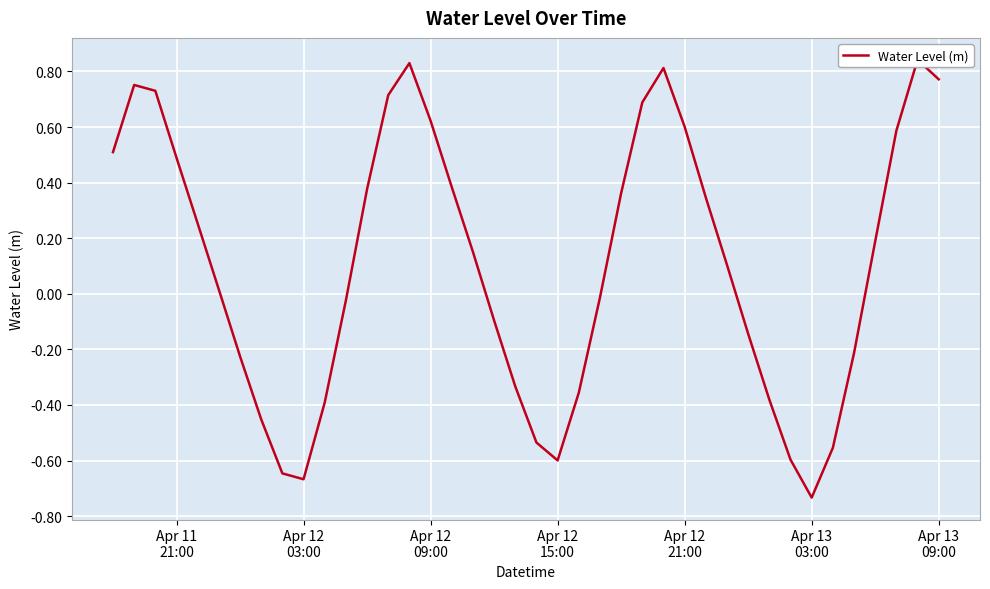

Reading left to right, what are all the values shown in this chart?

0.5	0.8	0.7	0.5	0.3	0.0	-0.2	-0.5	-0.6	-0.7	-0.4	-0.0	0.4	0.7	0.8	0.6	0.4	0.2	-0.1	-0.3	-0.5	-0.6	-0.4	-0.0	0.4	0.7	0.8	0.6	0.3	0.1	-0.1	-0.4	-0.6	-0.7	-0.6	-0.2	0.2	0.6	0.8	0.8